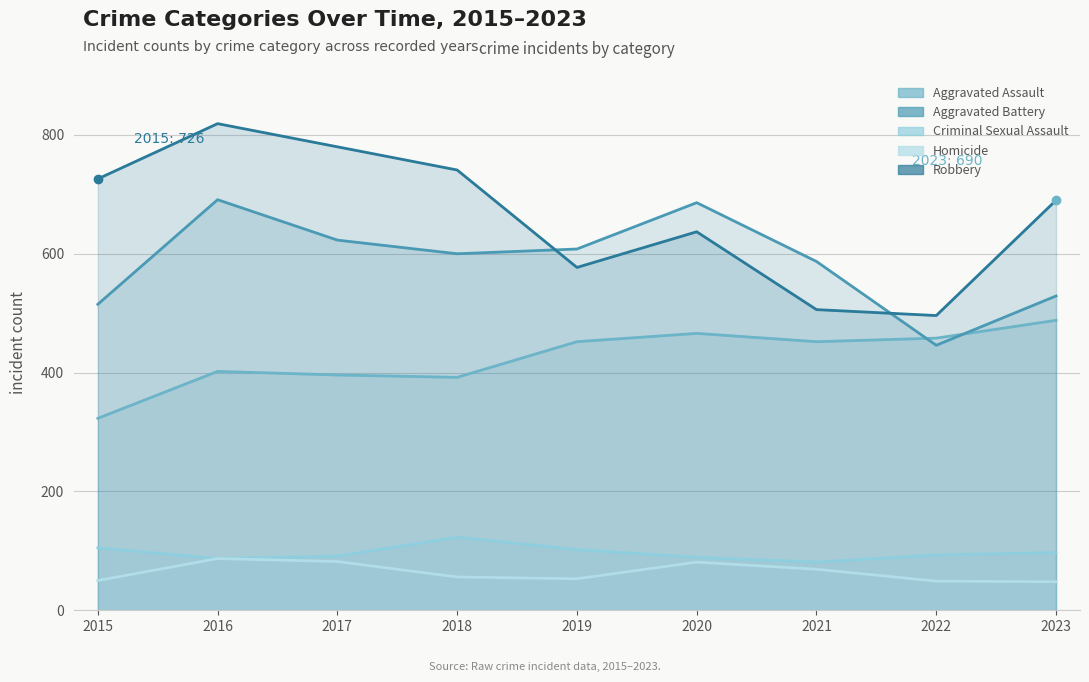

At how many categories does at least one series exceed 234?

9